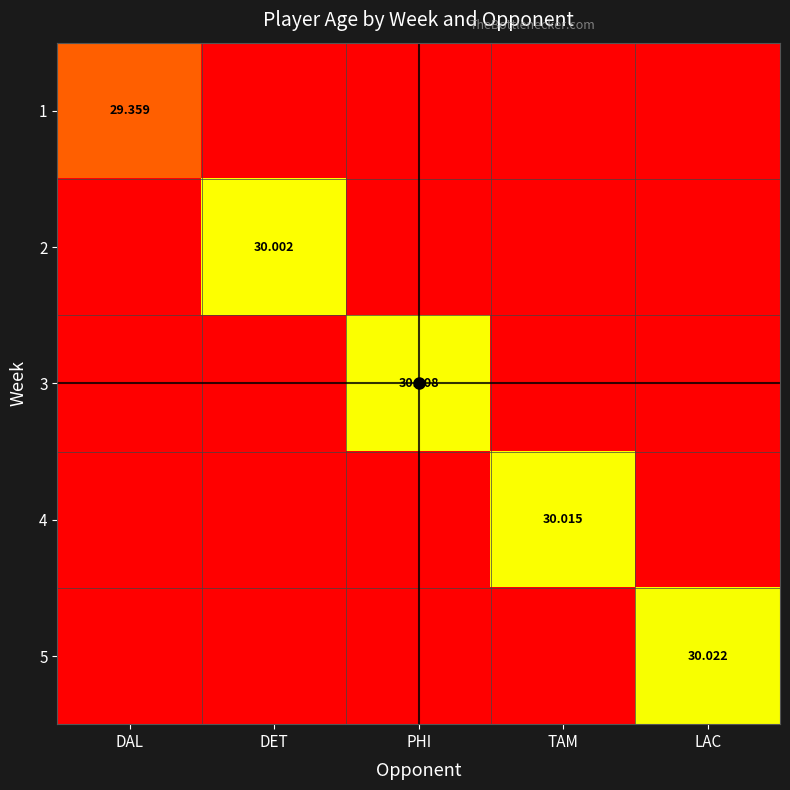

Which has a higher value, LAC or PHI?

LAC